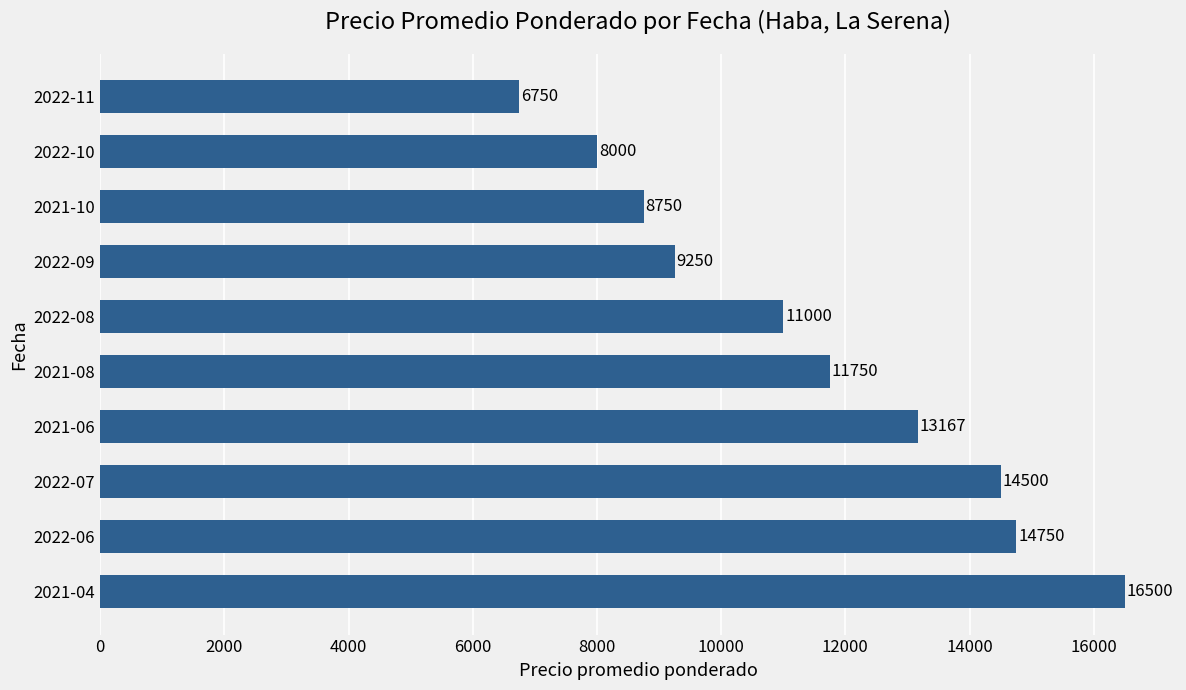

What is the change in value from 2021-04 to 2022-08?

-5500